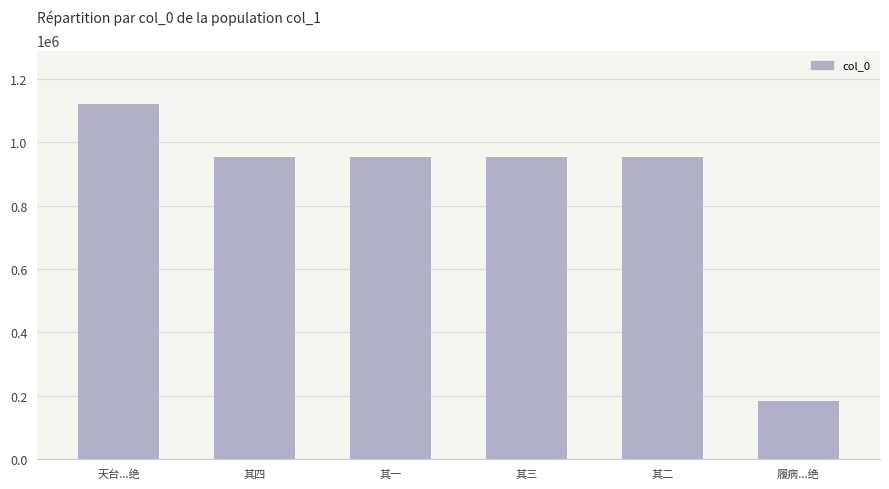

What is the smallest value displayed?

183818